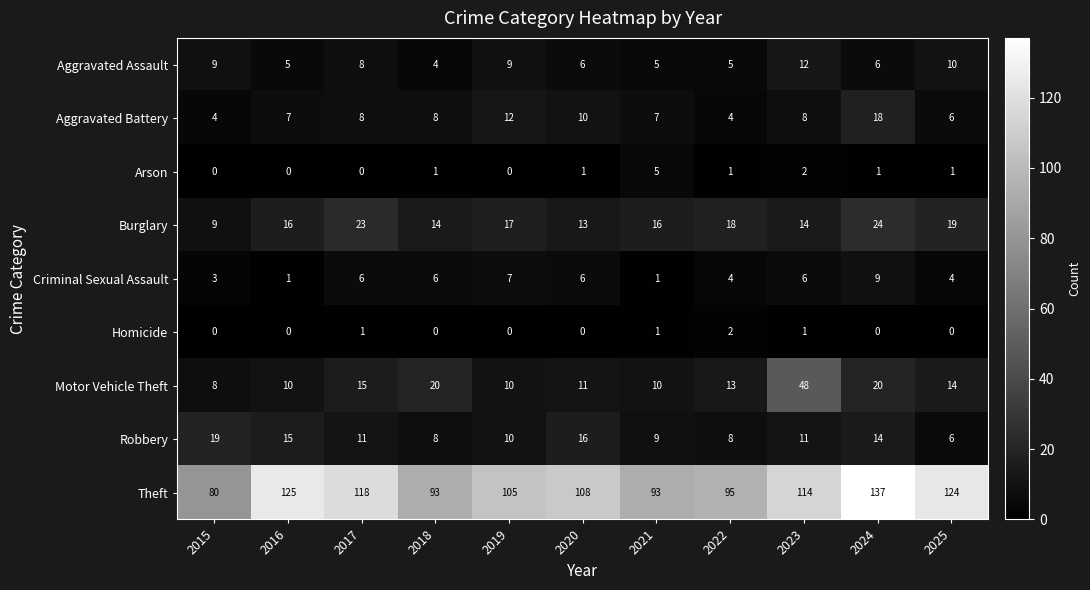

At how many categories does at least one series exceed 78?

11